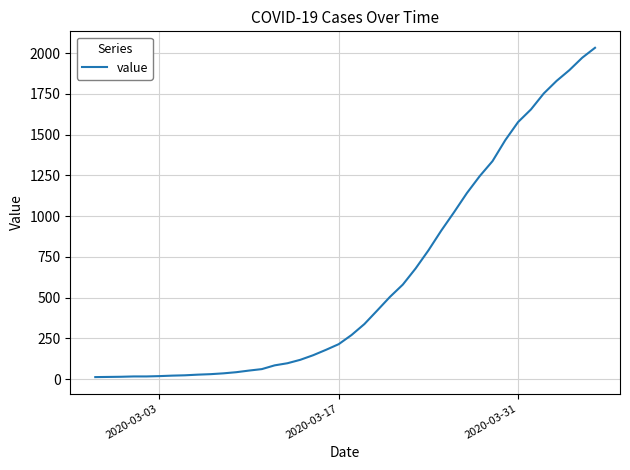

What is the difference between the maximum and minimum values?

2019